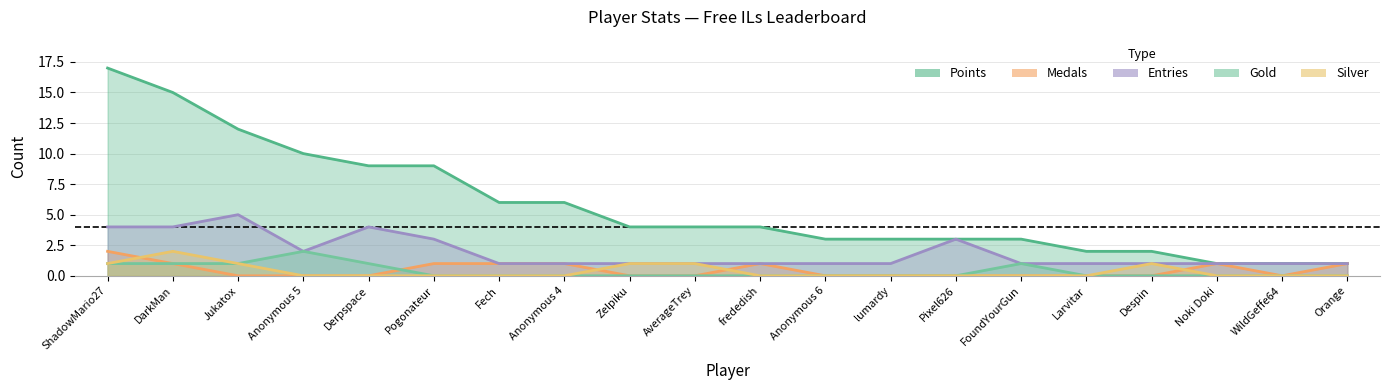

What is the difference between the highest and lowest values at Anonymous 6?

3